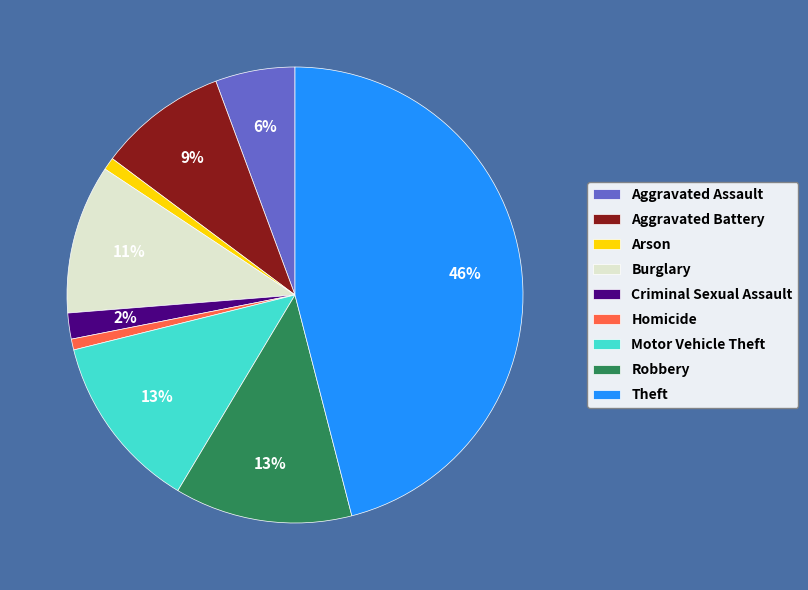

Is the sum of Robbery and Aggravated Assault greater than half?

No